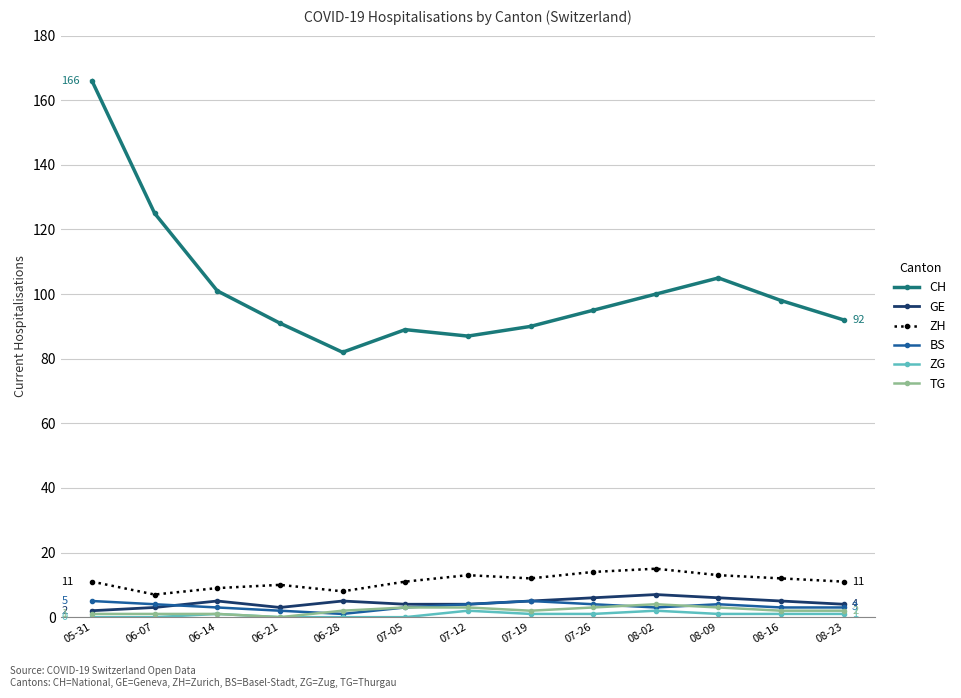

What is the sum of the CH values at 08-02 and 06-21?

191